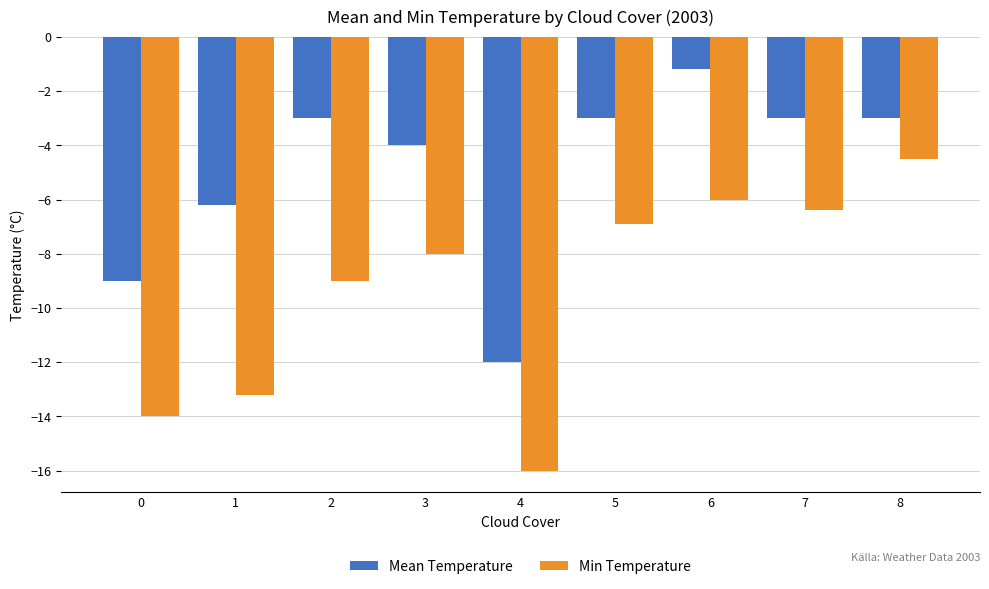

Which series changed the most between 0 and 1?

Mean Temperature